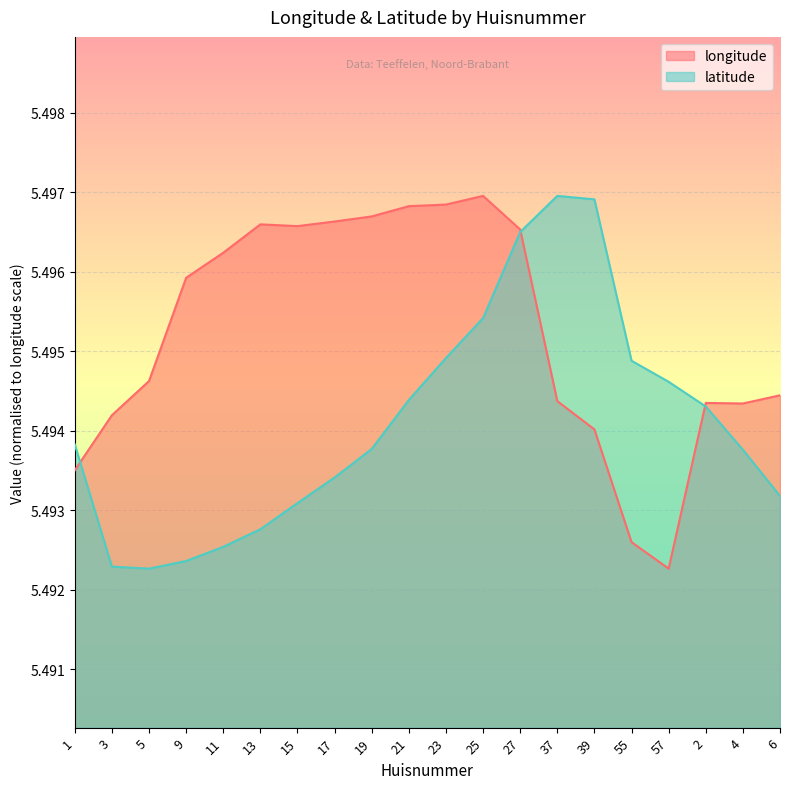

In latitude, how many points are lower than both neighbors (excluding endpoints)?

1